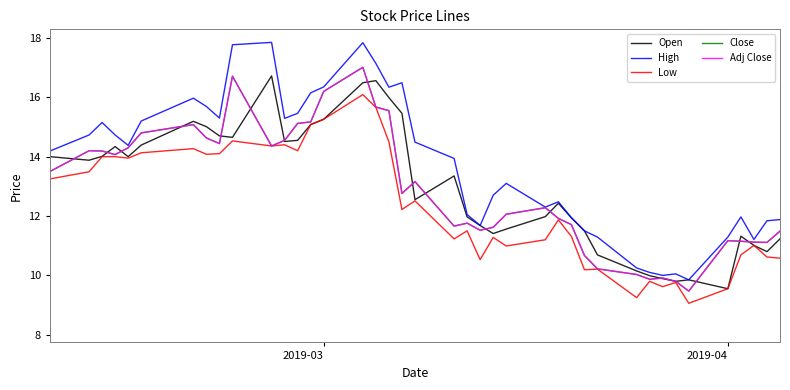

Is this an area chart (filled region under the line)?

No